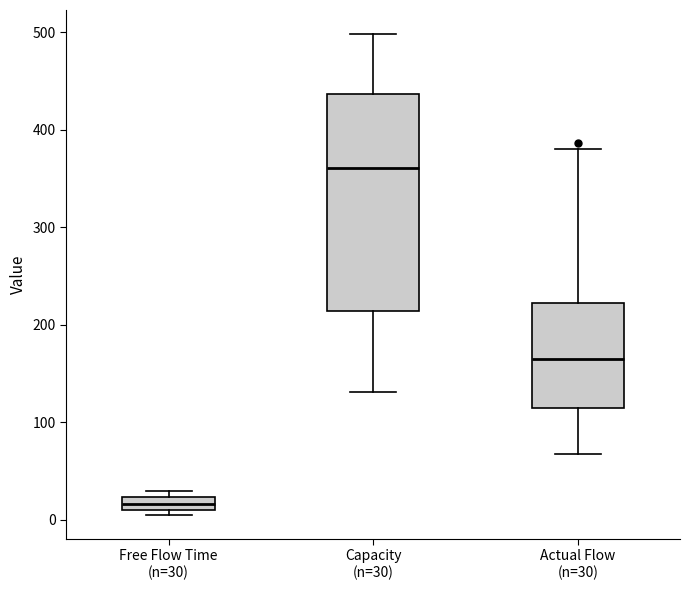

Which box has the lowest median line?

Free Flow Time (n=30)